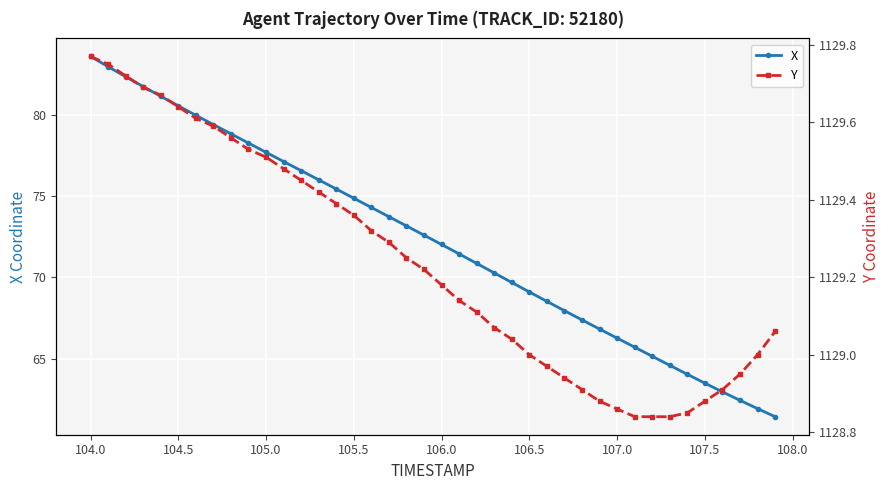

True or false: Y and X intersect in this chart.

False